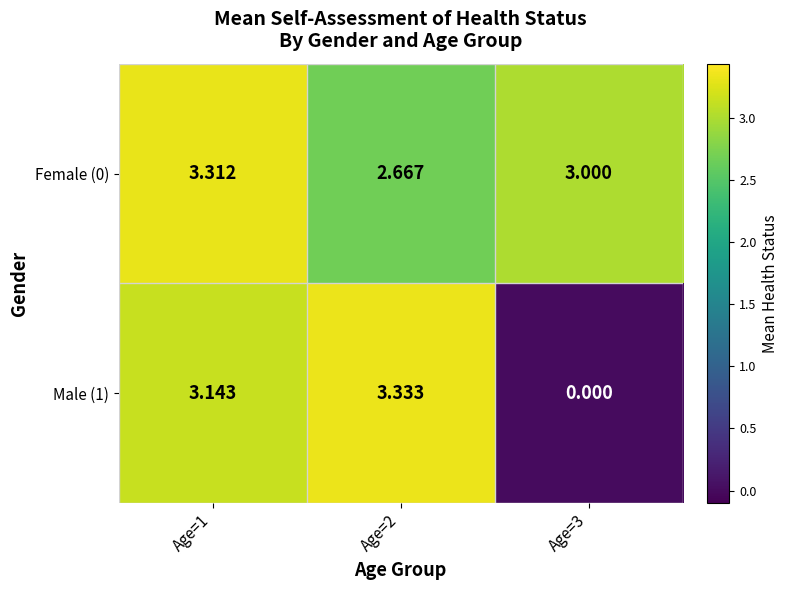

Is the value of Female (0) at Age=1 greater than the value of Male (1) at Age=2?

No